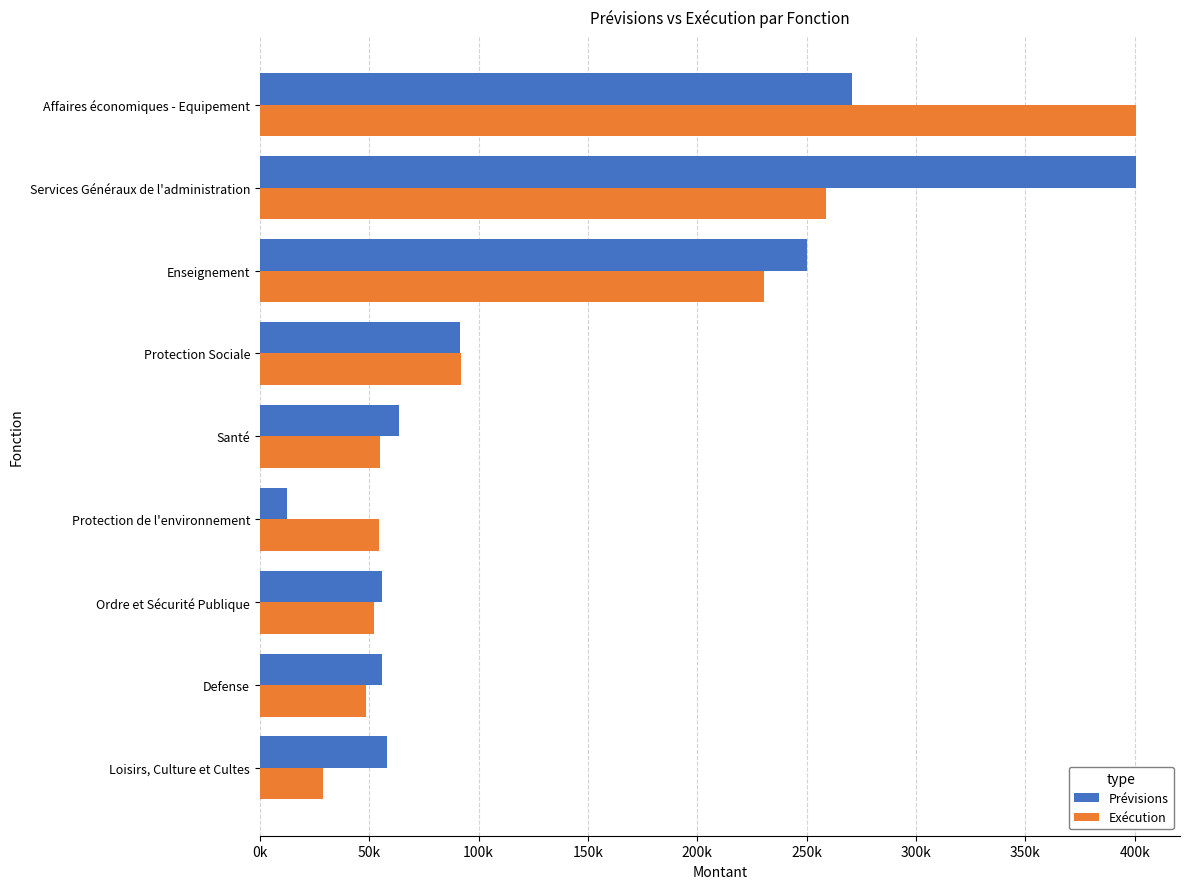

What is the sum of all Prévisions values?

1258682.5